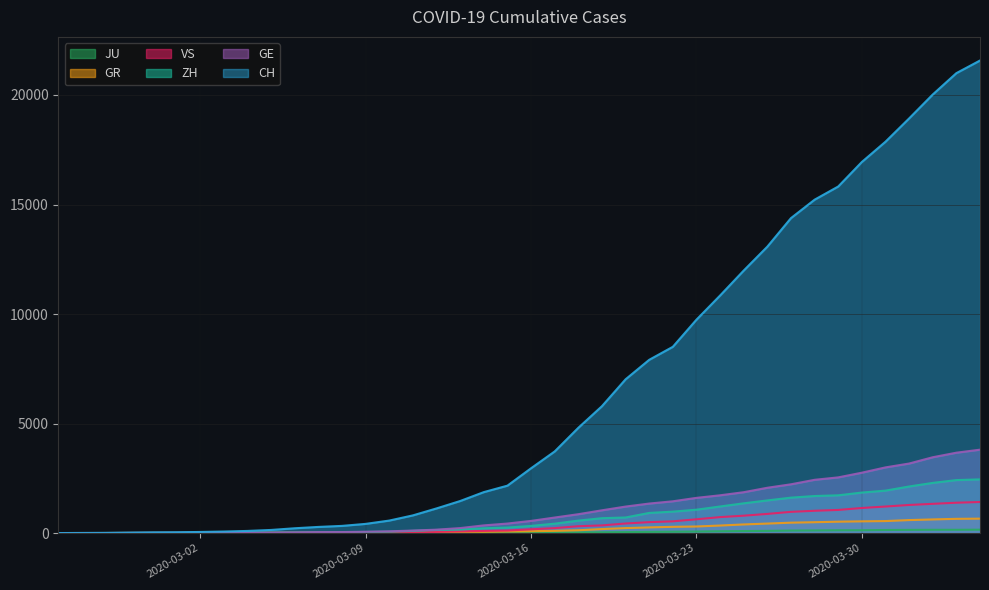

True or false: JU has more than 0 interior local peaks.

False